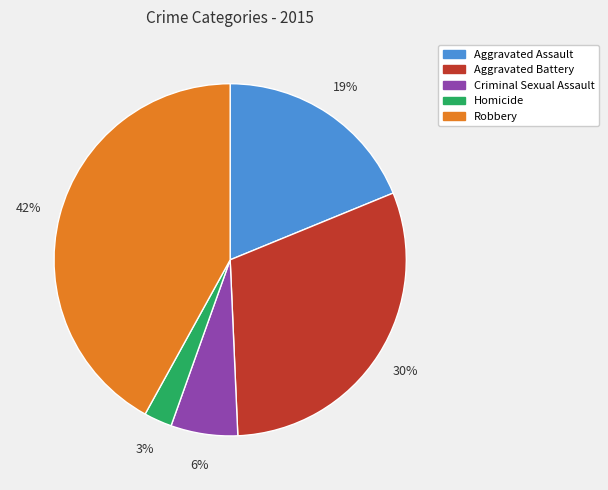

To the nearest percent, what portion does Robbery represent?

42%